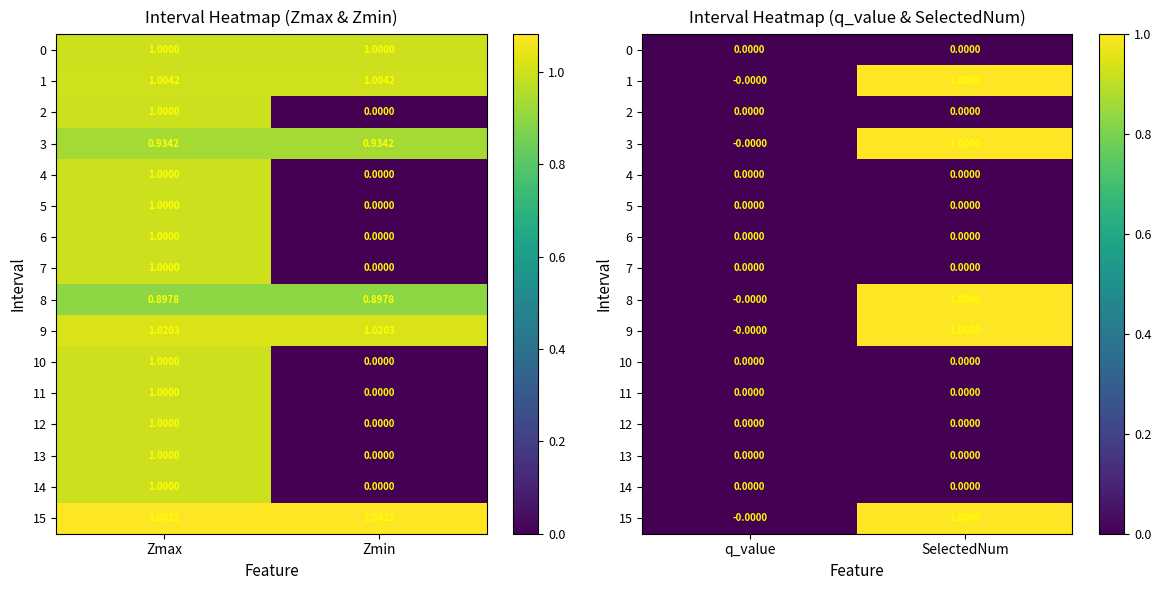

Which category has the lowest value in the 1 series?

q_value